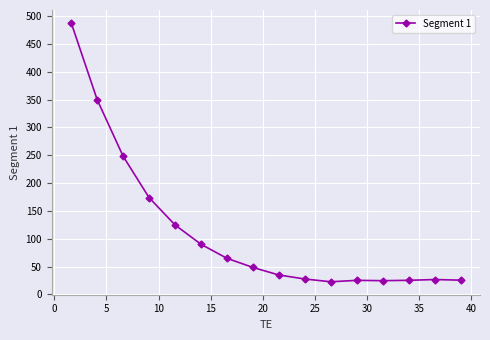

What is the sum of all values?

1800.2